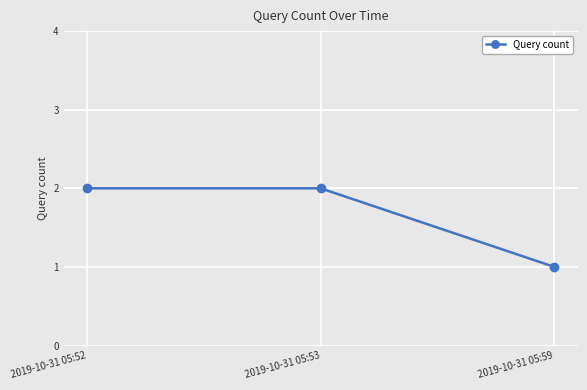

What is the sum of all values?

5